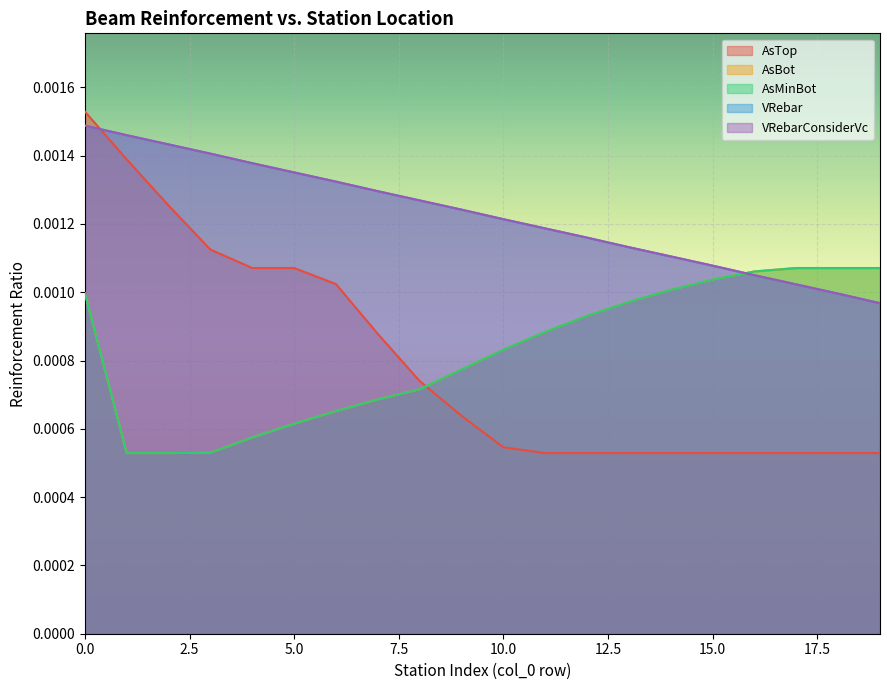

Which has a higher value, 4 or 10?

4